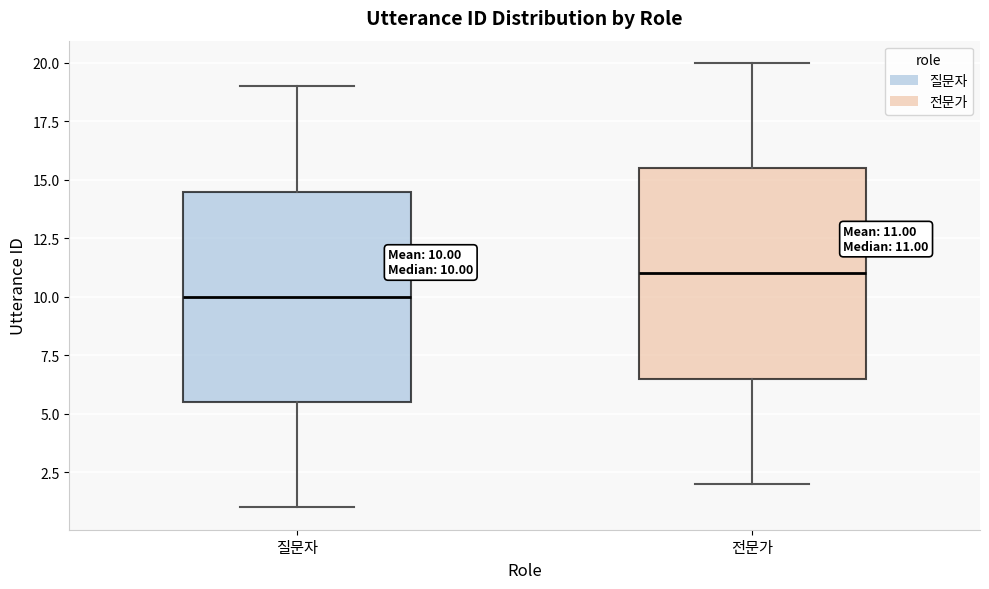

Which box has the highest median line?

전문가